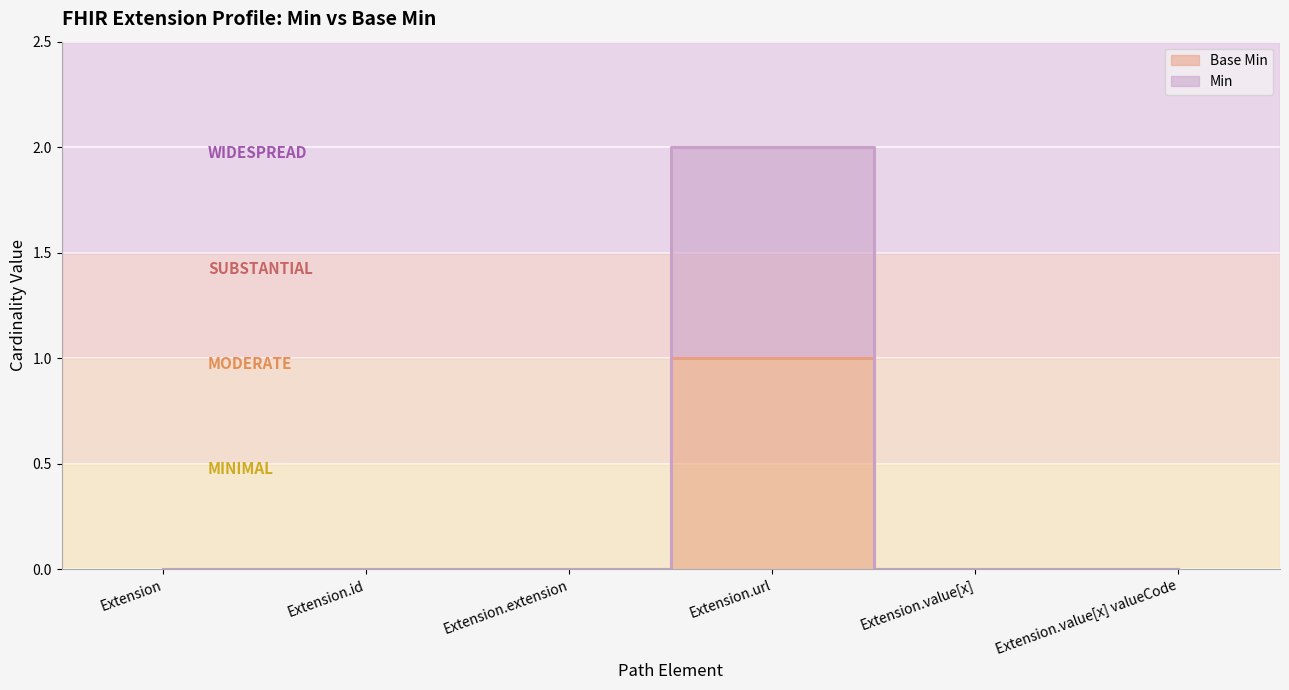

Is the value of Base Min at Extension.value[x] greater than the value of Min at Extension.value[x]?

No